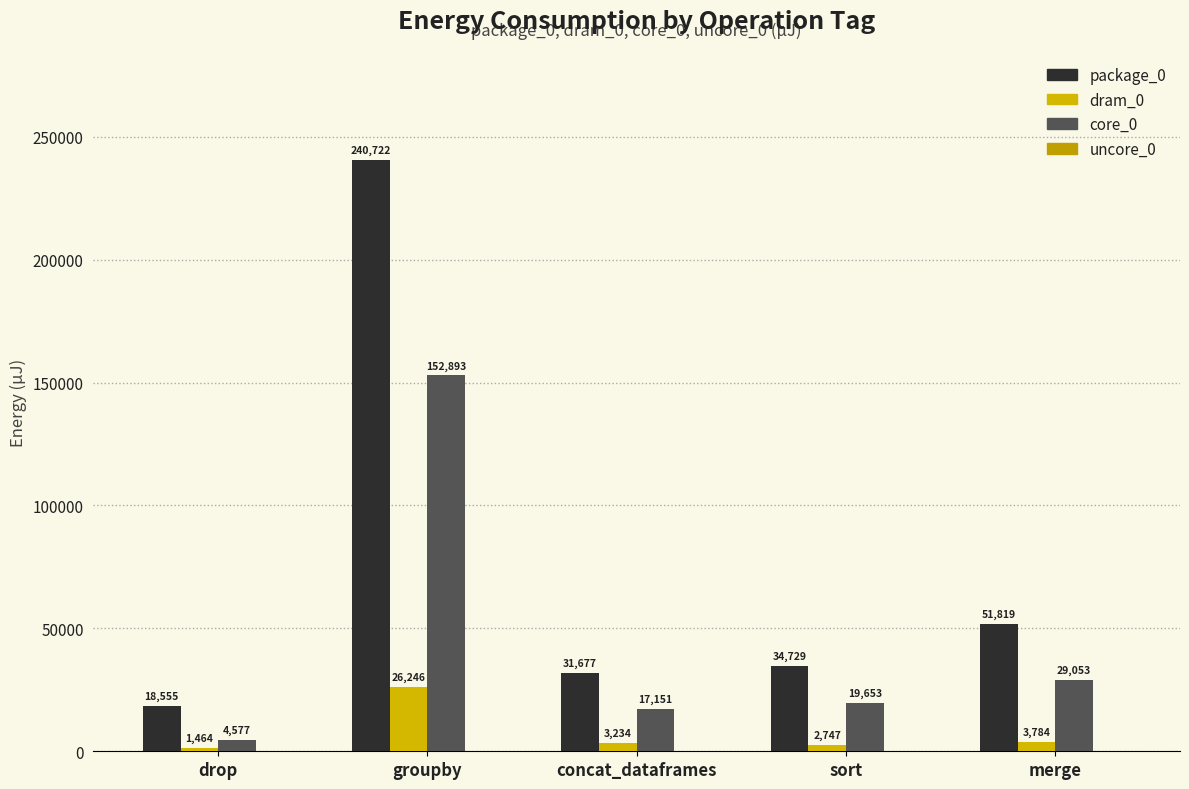

Are the bars grouped side by side (vs. stacked)?

Yes